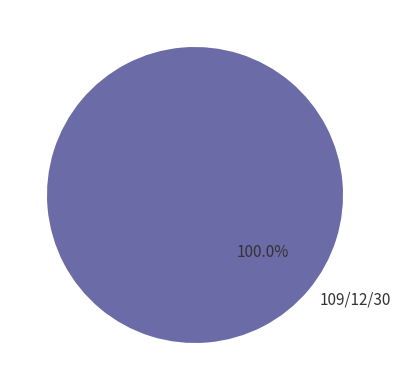

Count the number of slices in the pie.

1